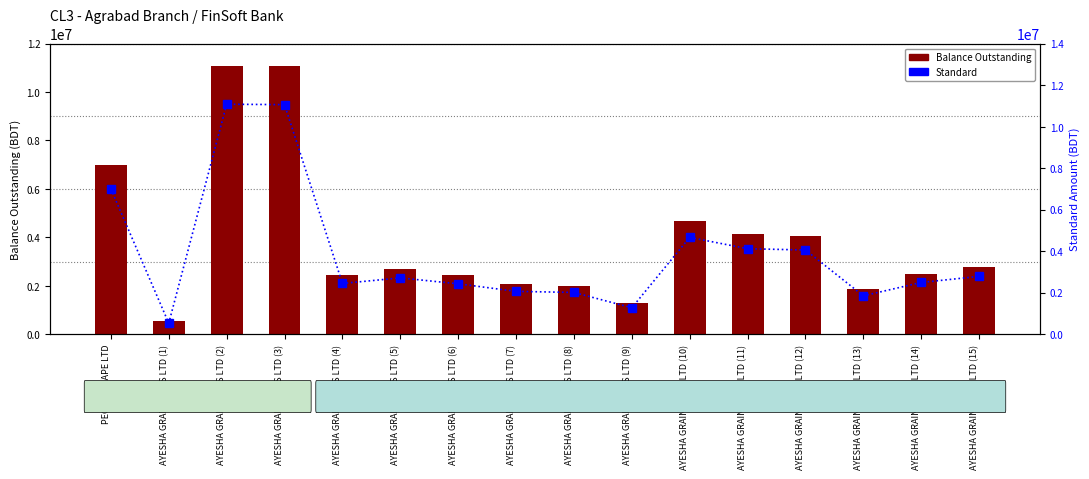

Does the chart contain any negative values?

No